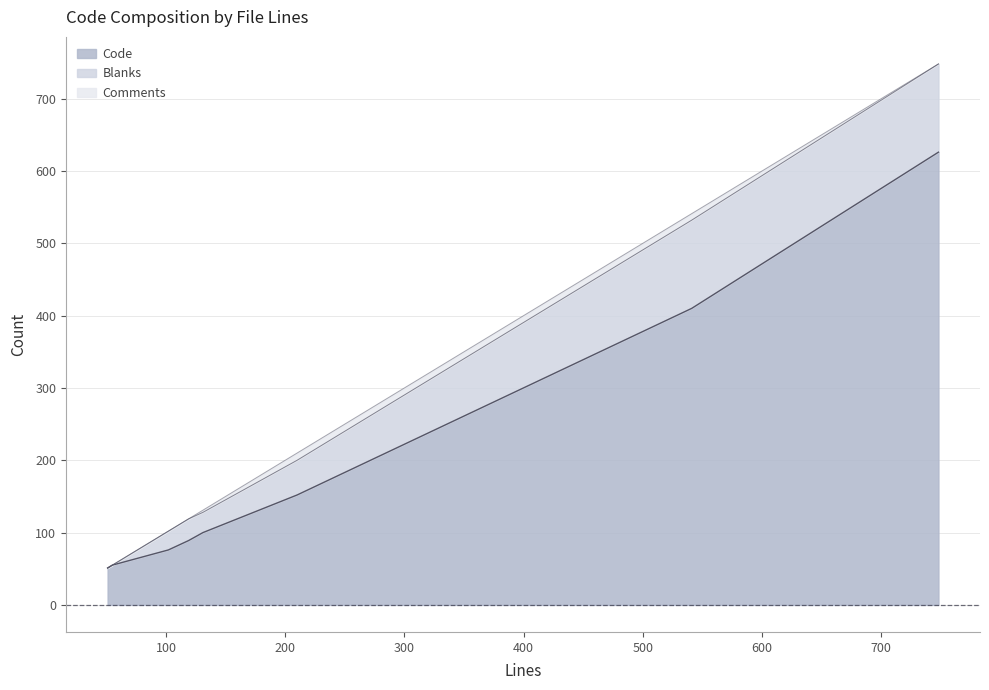

At how many categories does at least one series exceed 221?

2